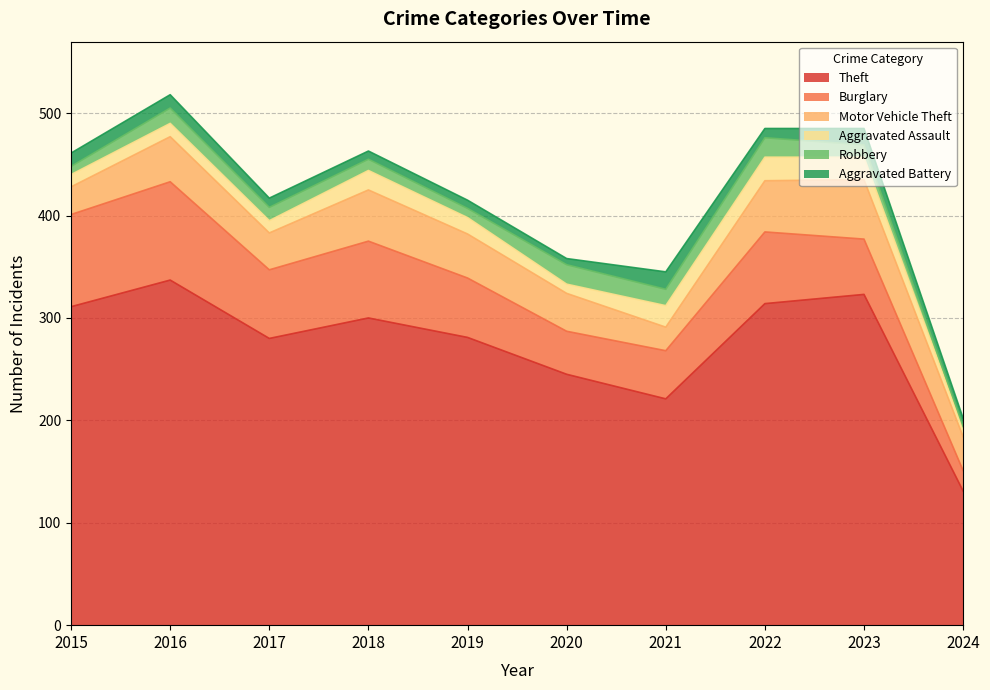

Is the value of Theft at 2024 greater than the value of Aggravated Battery at 2022?

Yes